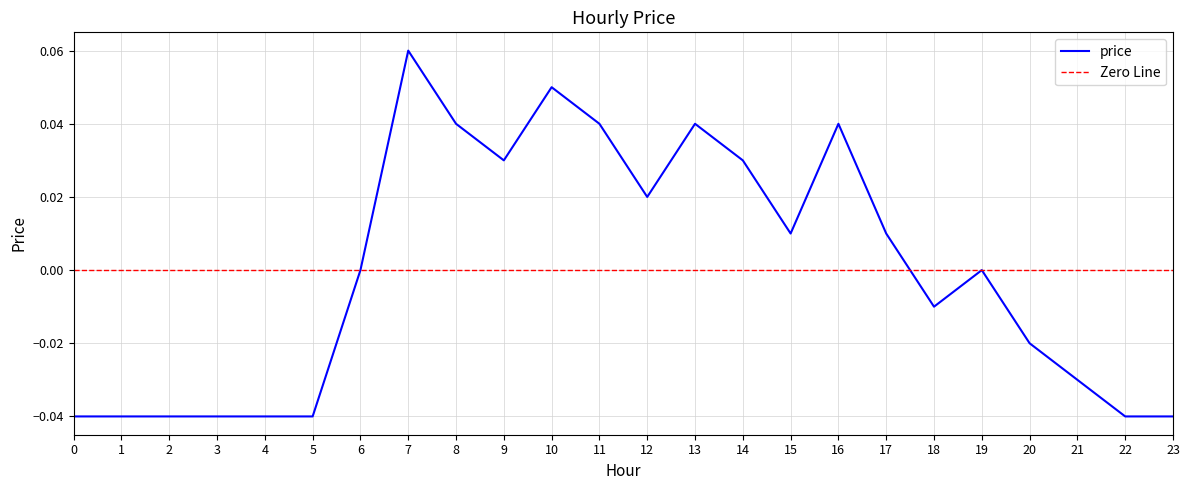

The value at 6 is -0.1. True or false?

False